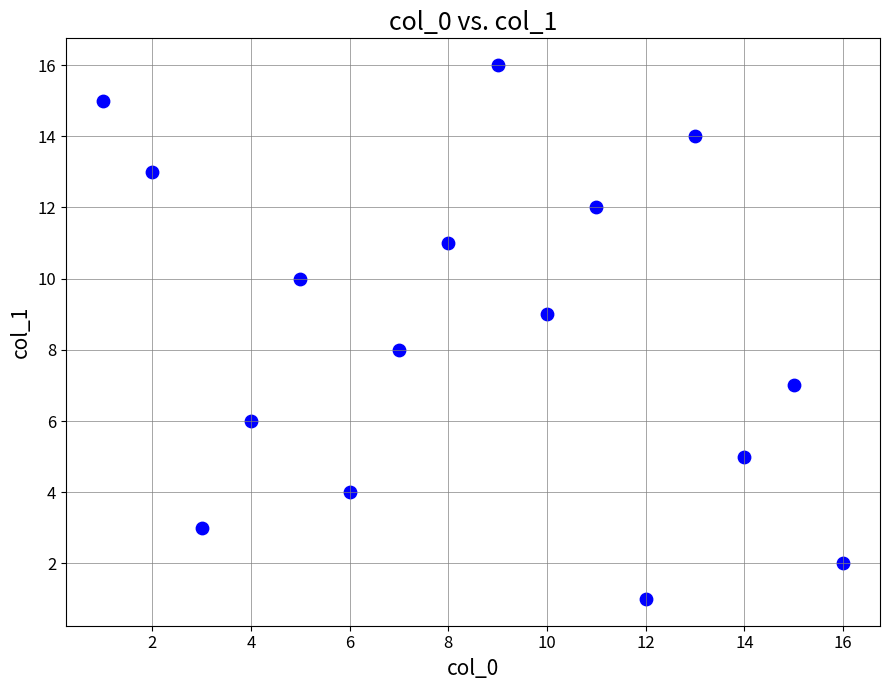

What is the range of Y values (max minus min)?

15